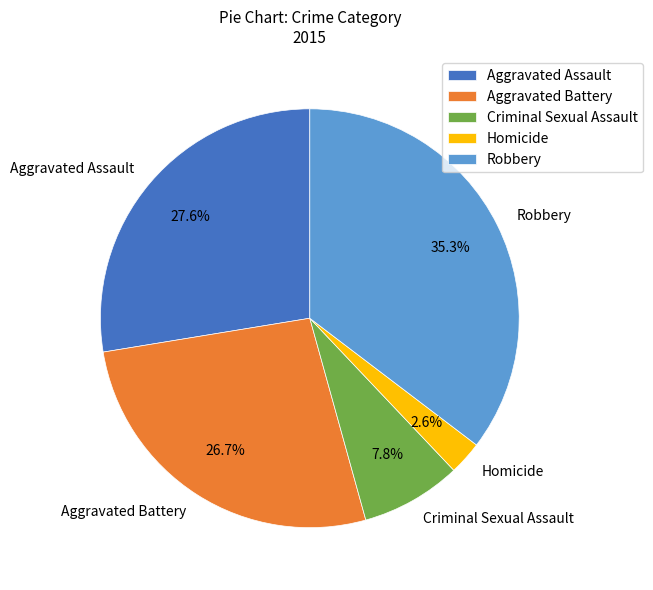

To the nearest percent, what is the difference between the Criminal Sexual Assault and Aggravated Battery slice percentages?

19%